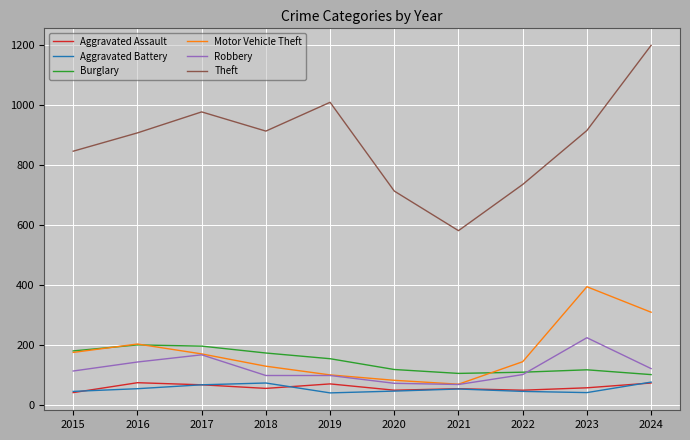

What is the approximate value of Aggravated Assault at 2017, to the nearest 10?

70